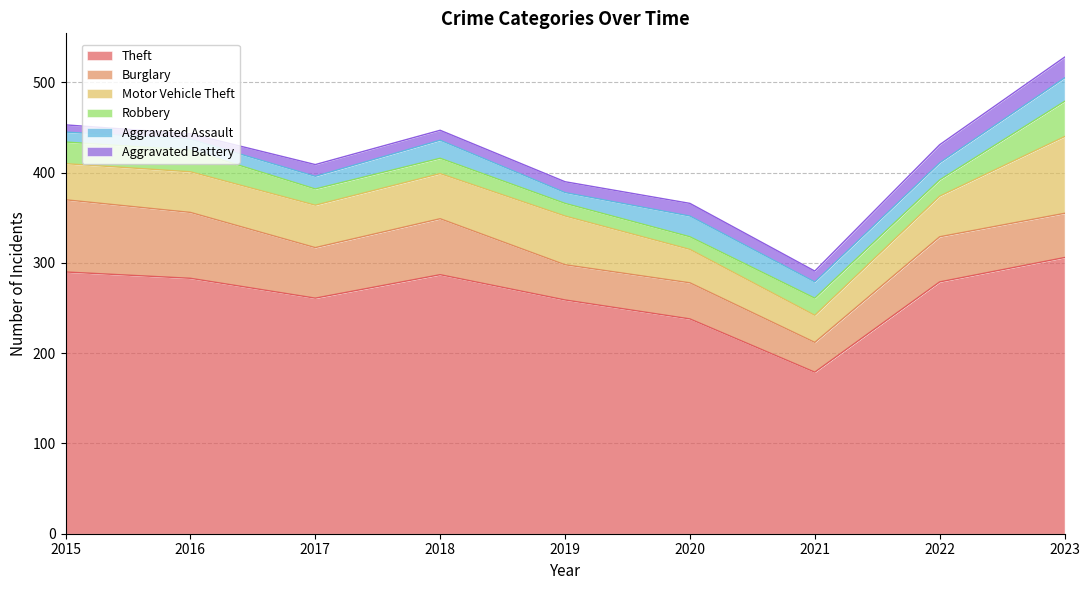

What is the average value of the Aggravated Assault series?

17